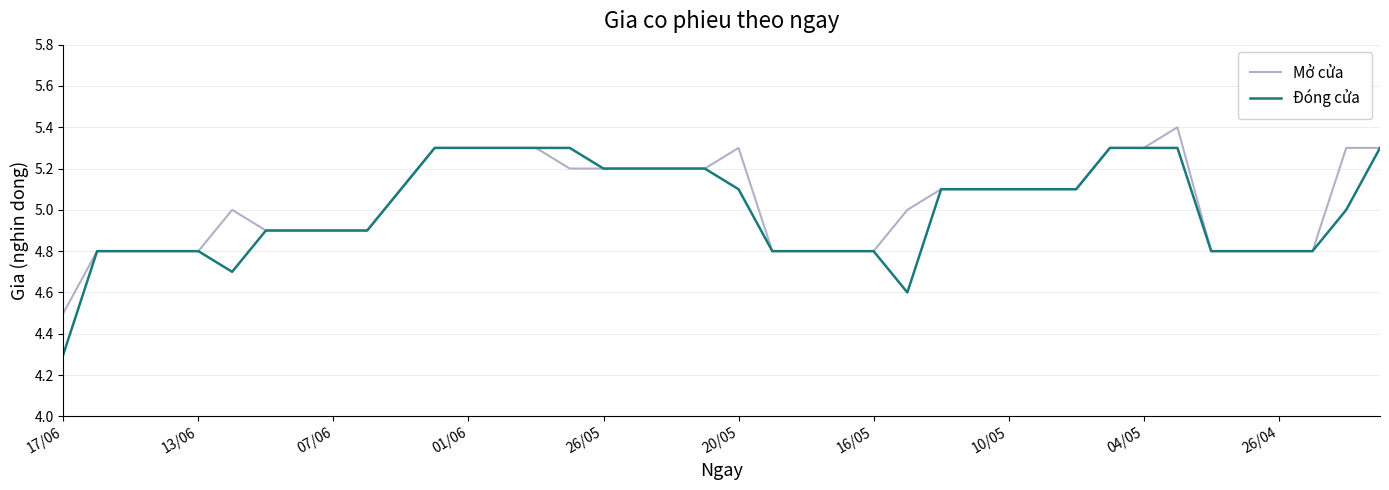

Which series has the largest range (max minus min)?

Đóng cửa